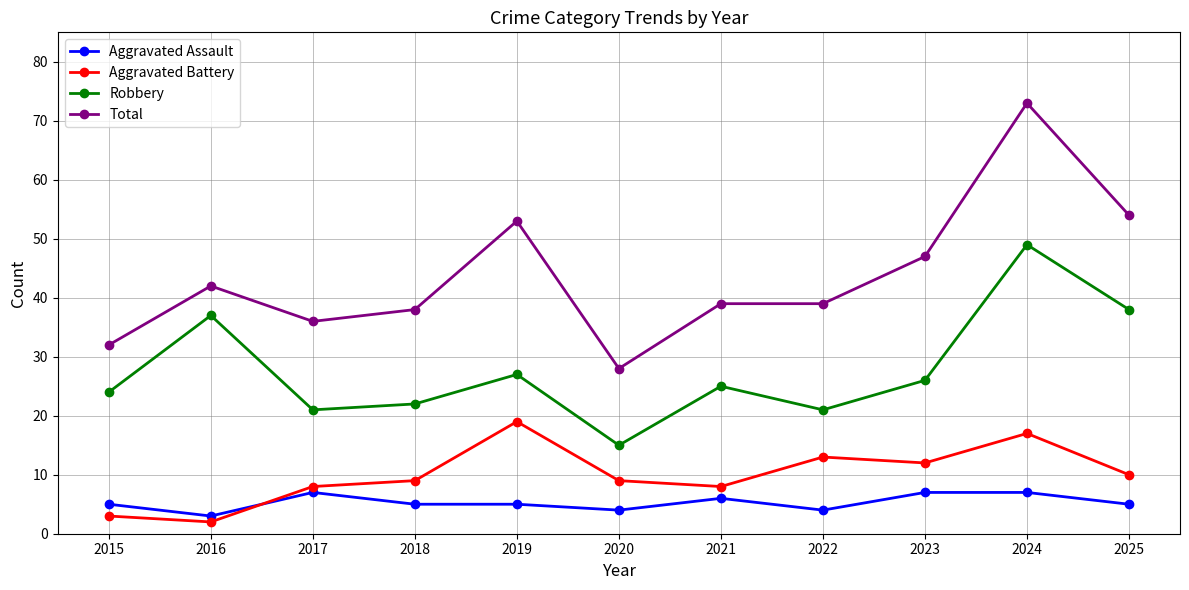

Is it true that Total equals 20 at 2015?

False